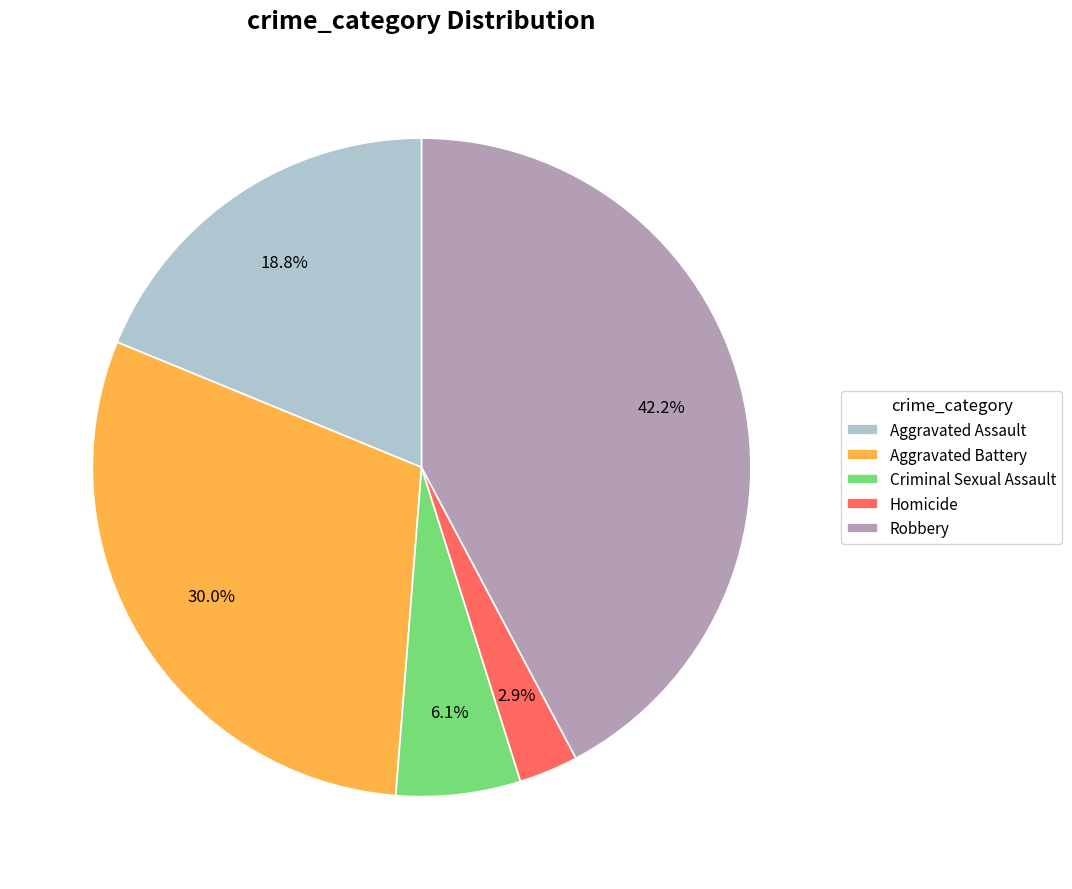

The Criminal Sexual Assault slice represents 1% of the pie. True or false?

False